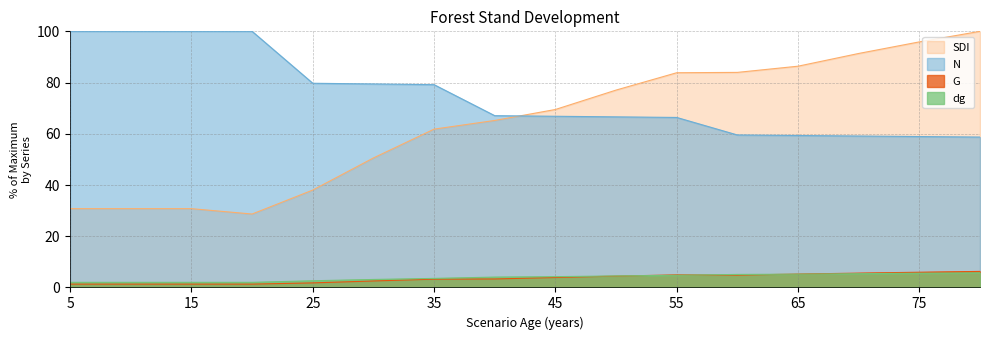

Reading right to left, extract all data points from this chart.

N: 80=58.7	75=58.9	70=59.1	65=59.3	60=59.5	55=66.4	50=66.6	45=66.8	40=67.1	35=79.2	30=79.4	25=79.7	20=100.0	15=100.0	10=100.0	5=100.0
G: 80=6.3	75=5.9	70=5.6	65=5.2	60=4.8	55=4.9	50=4.4	45=3.9	40=3.3	35=3.2	30=2.5	25=1.8	20=1.3	15=1.3	10=1.3	5=1.3
dg: 80=5.7	75=5.6	70=5.4	65=5.2	60=5.1	55=4.8	50=4.5	45=4.2	40=4.0	35=3.5	30=3.1	25=2.6	20=2.0	15=2.0	10=2.0	5=2.0
SDI: 80=100.0	75=95.9	70=91.4	65=86.4	60=84.0	55=83.8	50=77.1	45=69.5	40=65.2	35=61.8	30=50.6	25=38.0	20=28.7	15=30.8	10=30.8	5=30.8